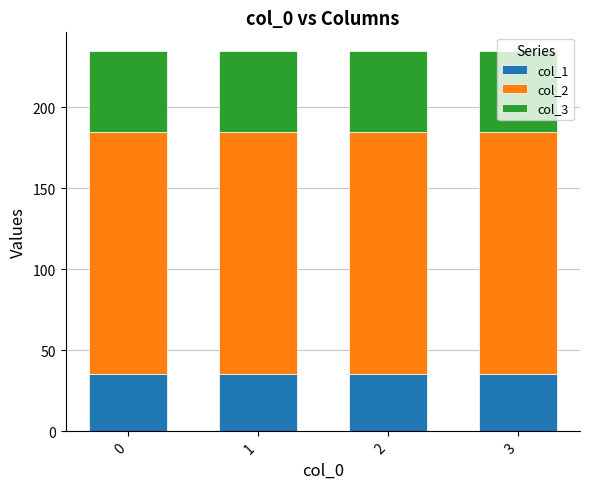

What is the highest value of the col_1 series?

35.4